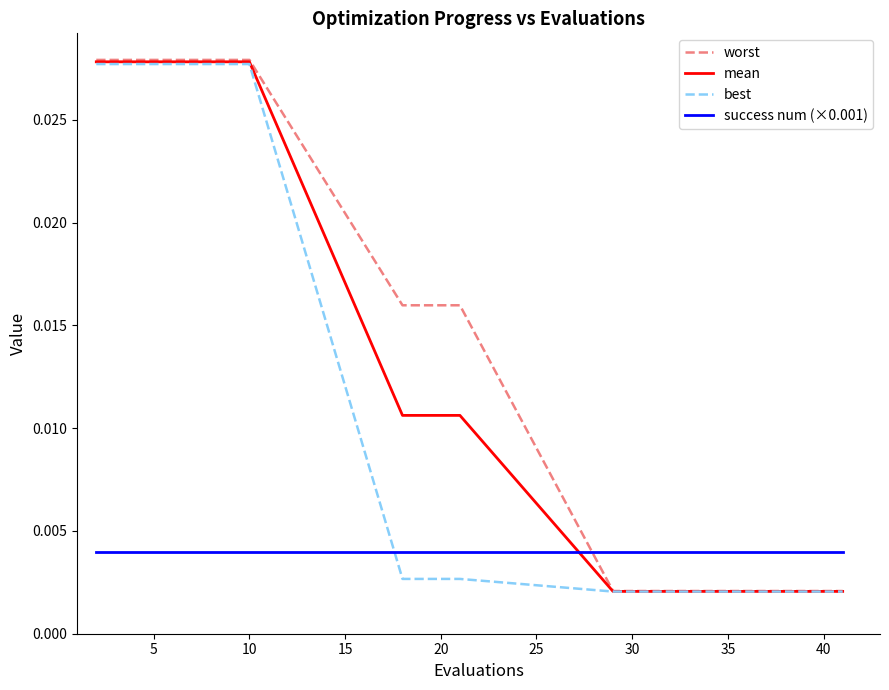

After their last crossing, which series has the higher values: success num (×0.001) or worst?

success num (×0.001)